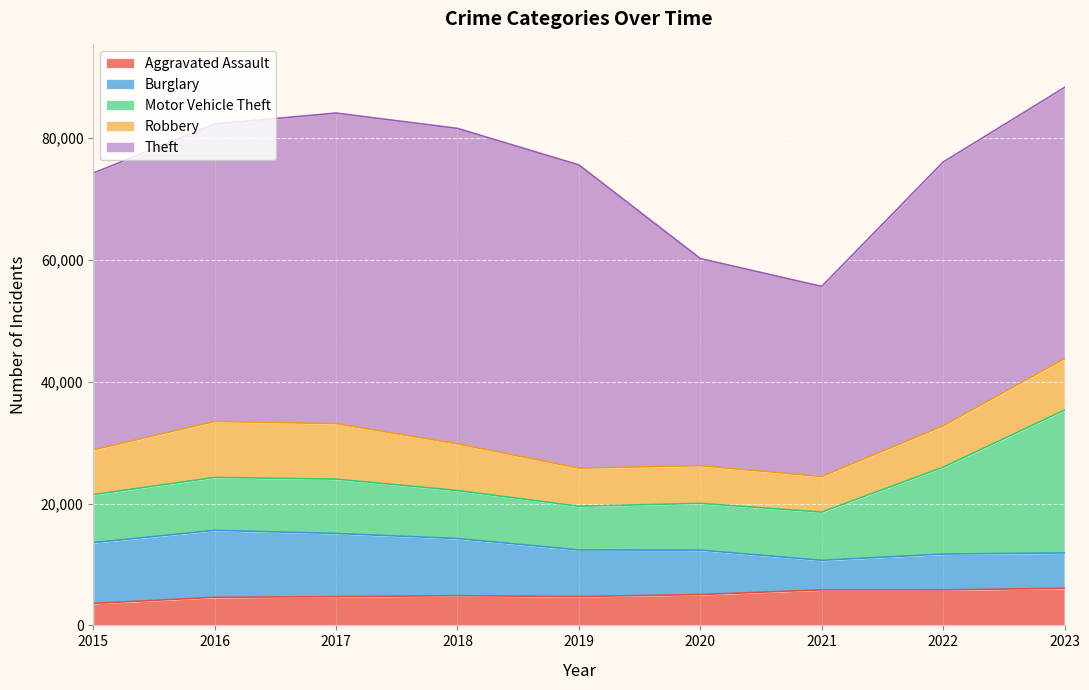

True or false: Motor Vehicle Theft has a value of 7916 at 2021.

True